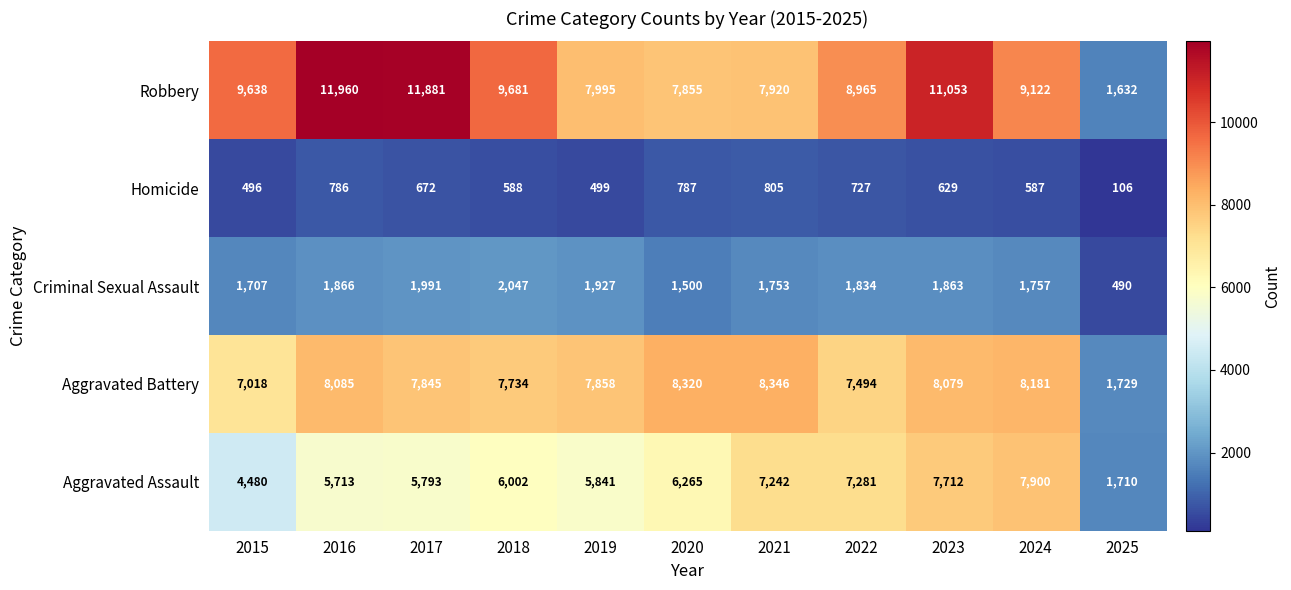

The value of Robbery at 2021 is 7920. True or false?

True